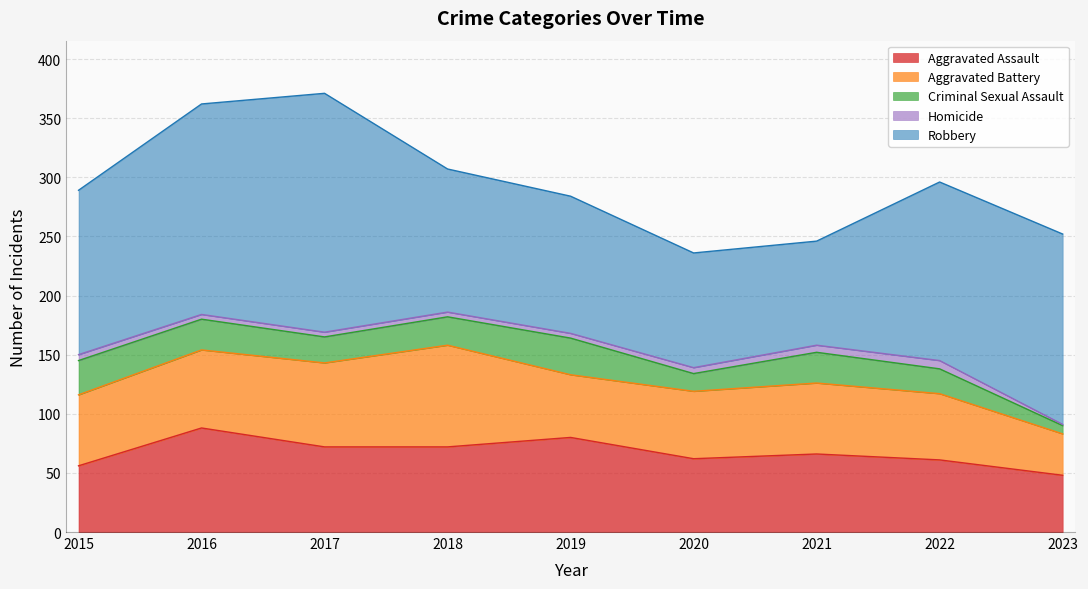

At which category does Homicide reach its first local peak?

2022